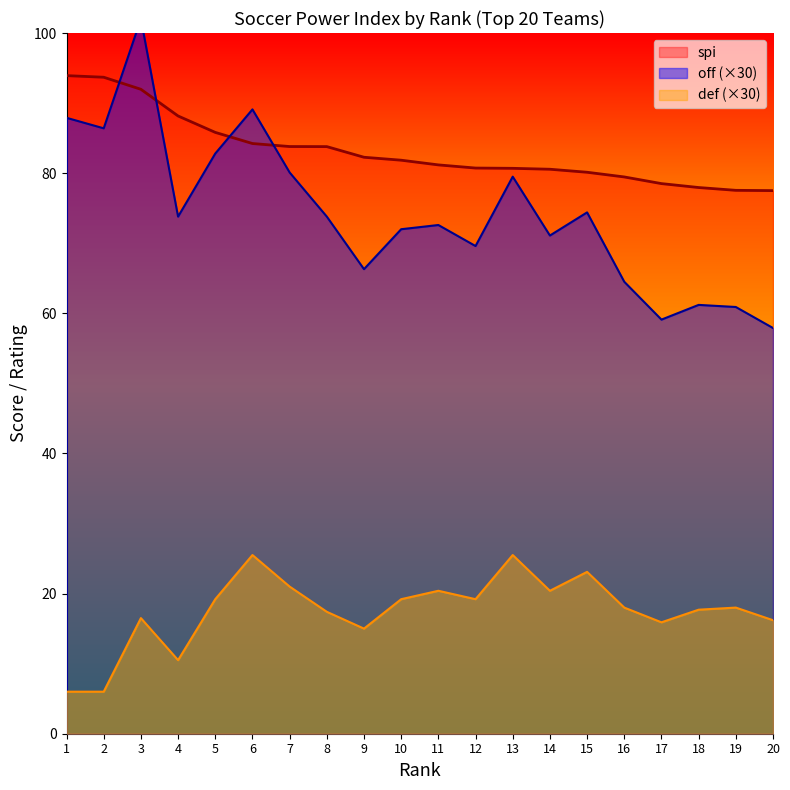

What is the smallest value displayed?

6.0